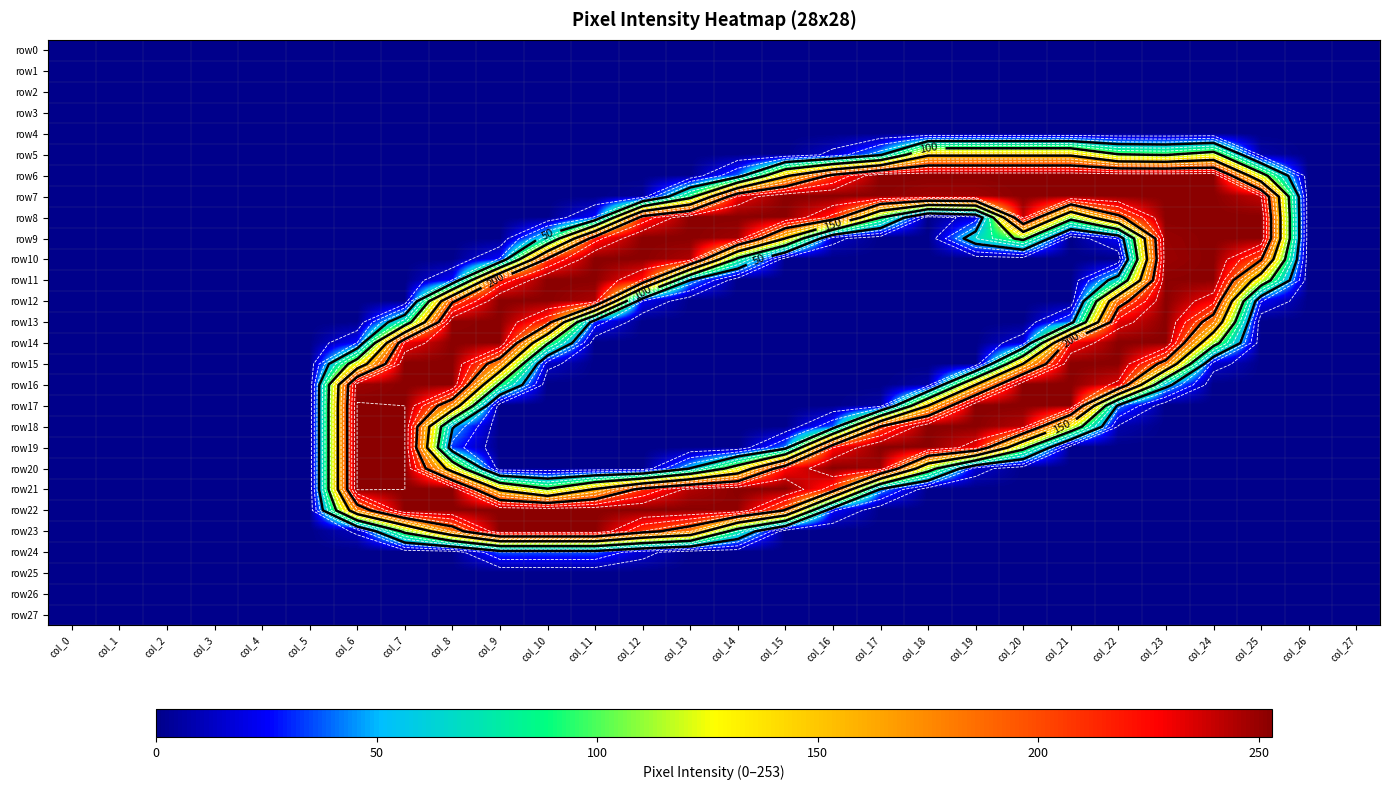

Is the value of row14 at col_9 greater than the value of row6 at col_10?

Yes